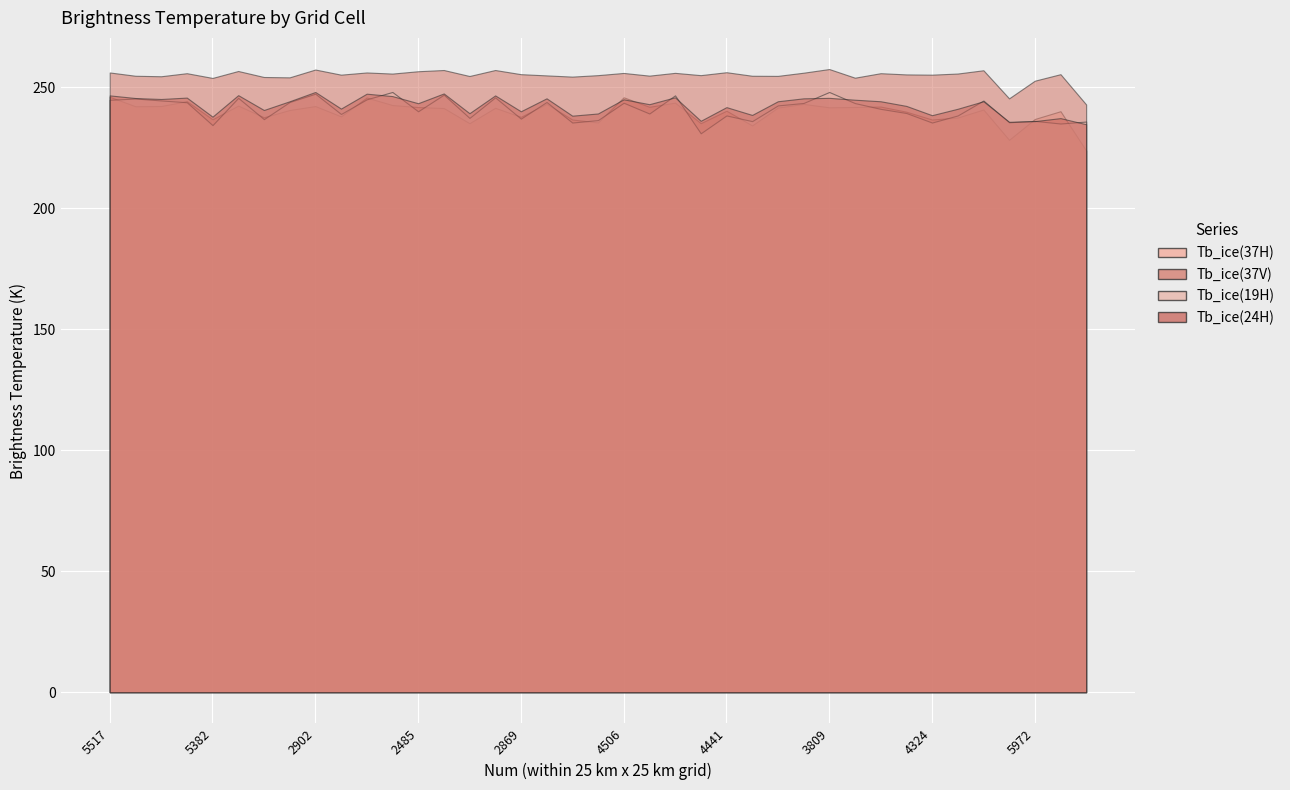

Where is the first local maximum for Tb_ice(37V)?

5331